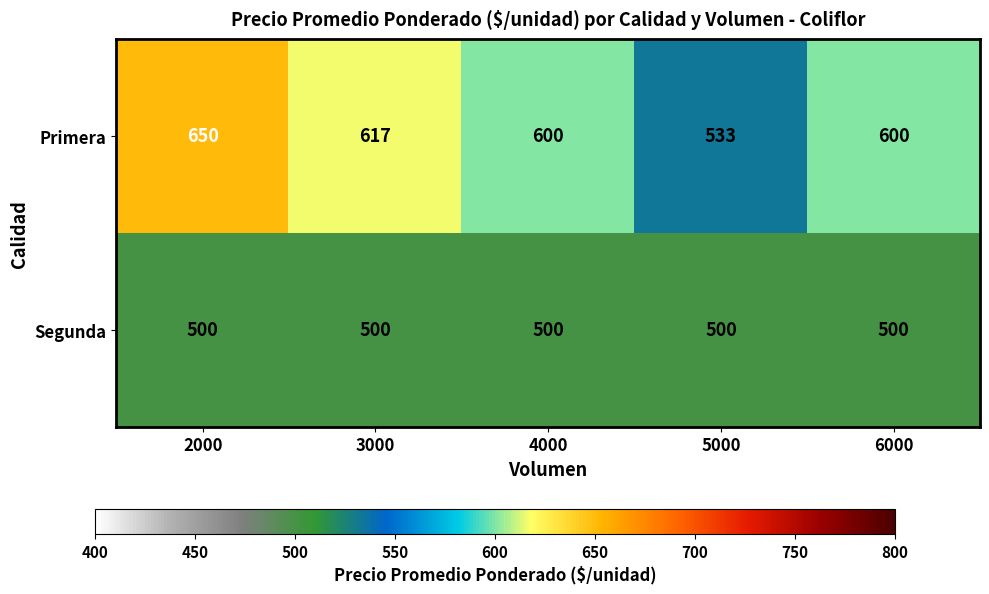

List the series in order of their overall mean, highest first.

Primera, Segunda